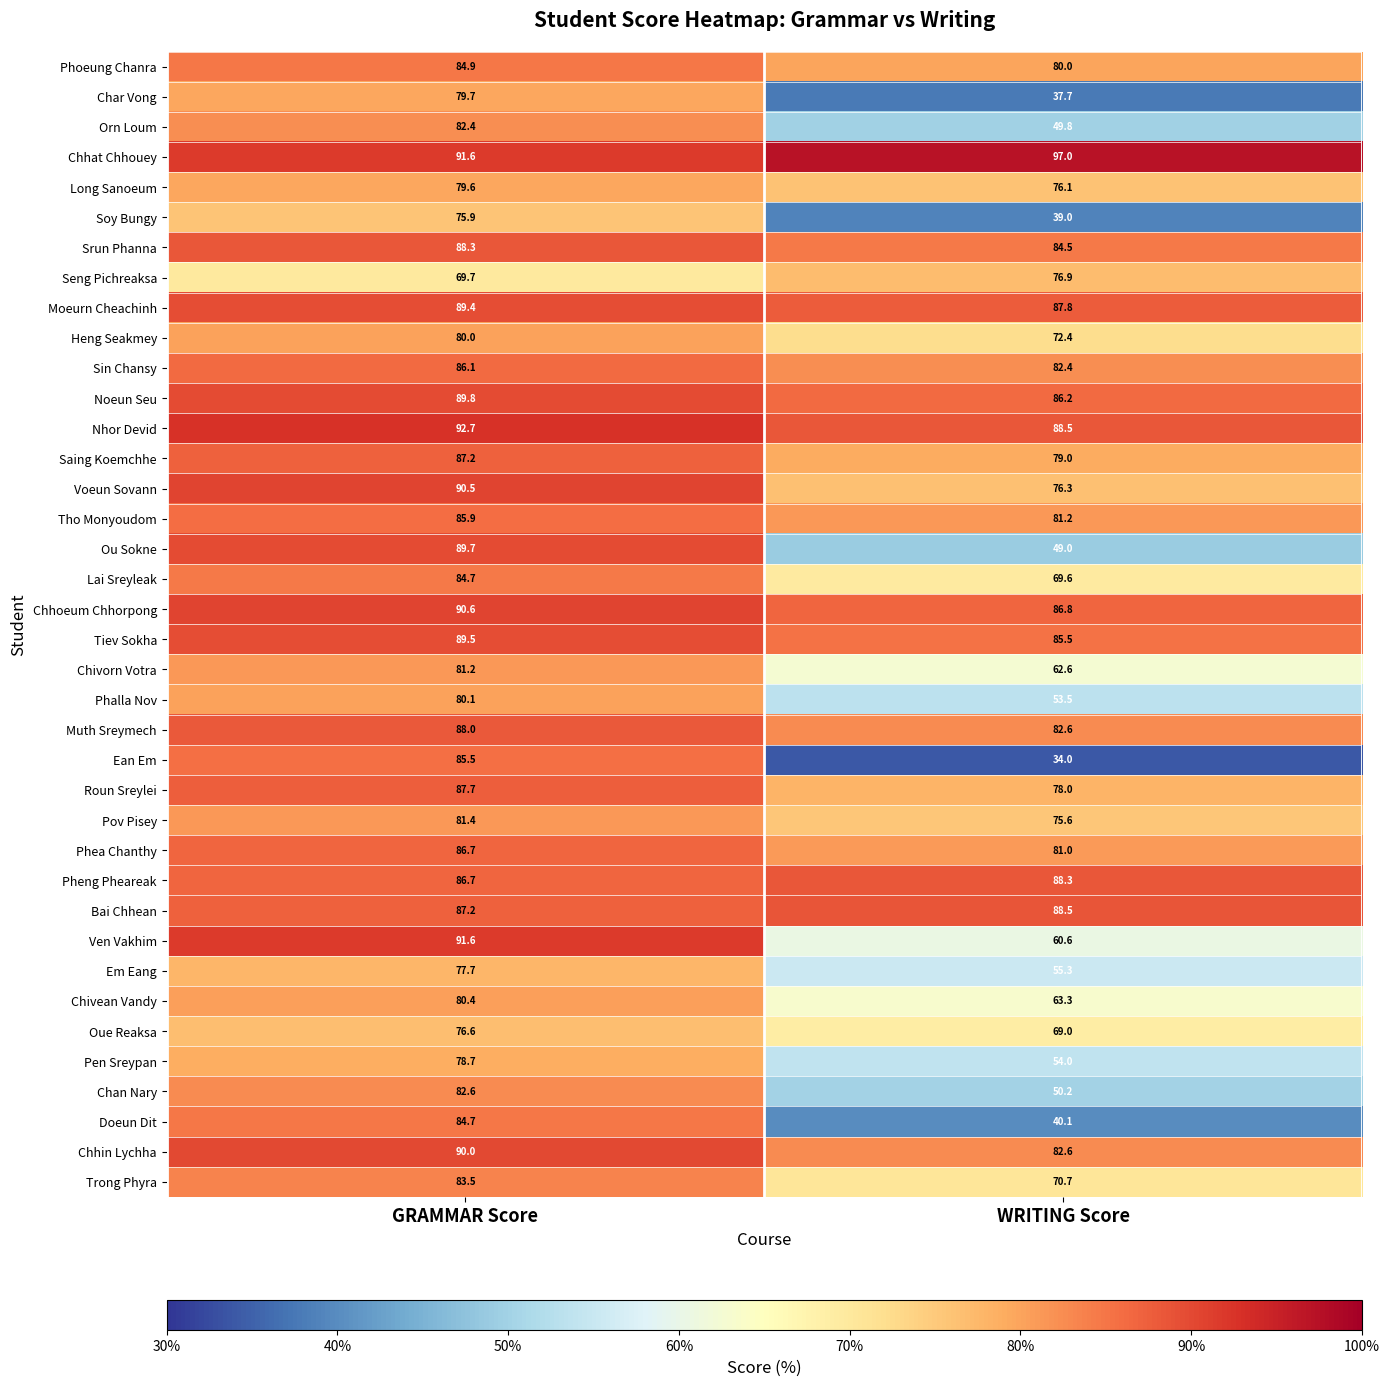

Rank the categories by Chan Nary value from lowest to highest.

WRITING Score, GRAMMAR Score